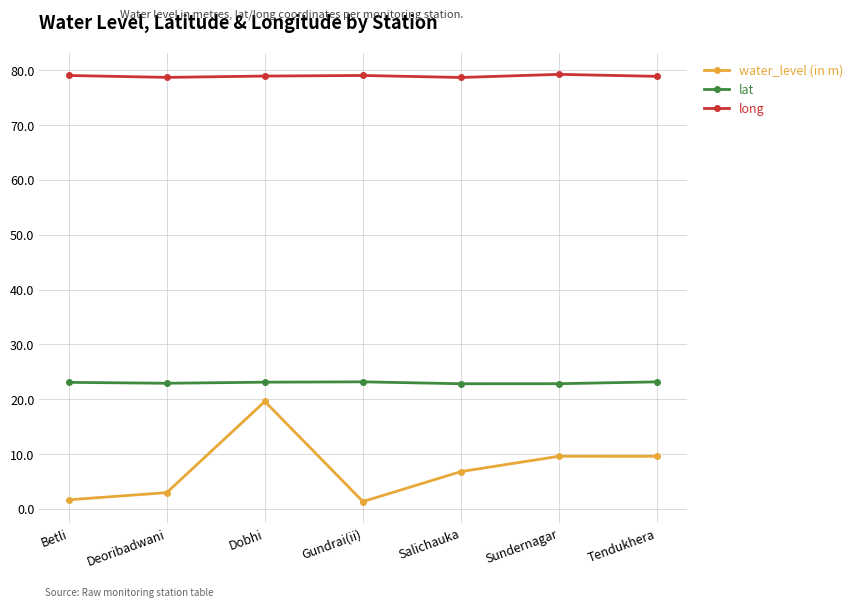

What is the label of the 5th point from the left?

Salichauka